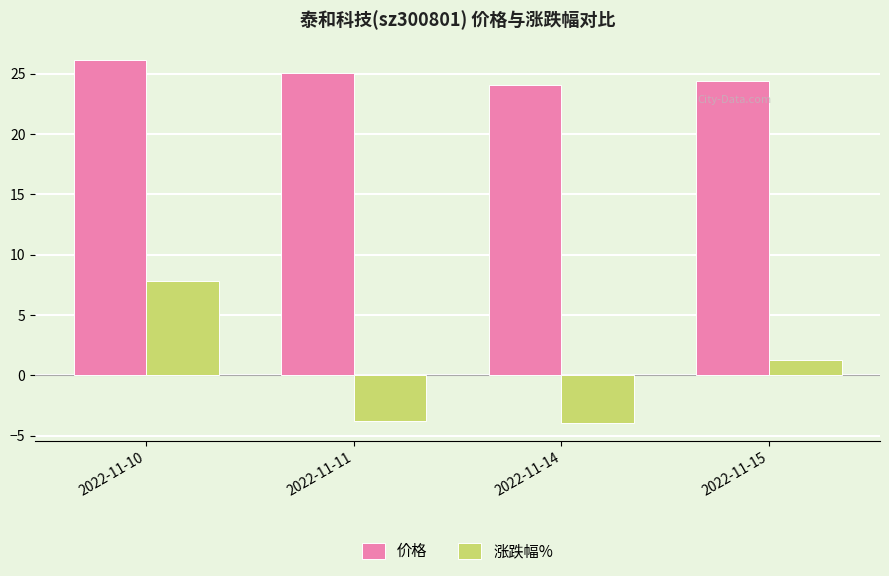

At 2022-11-10, list the series in order from smallest to largest.

涨跌幅%, 价格